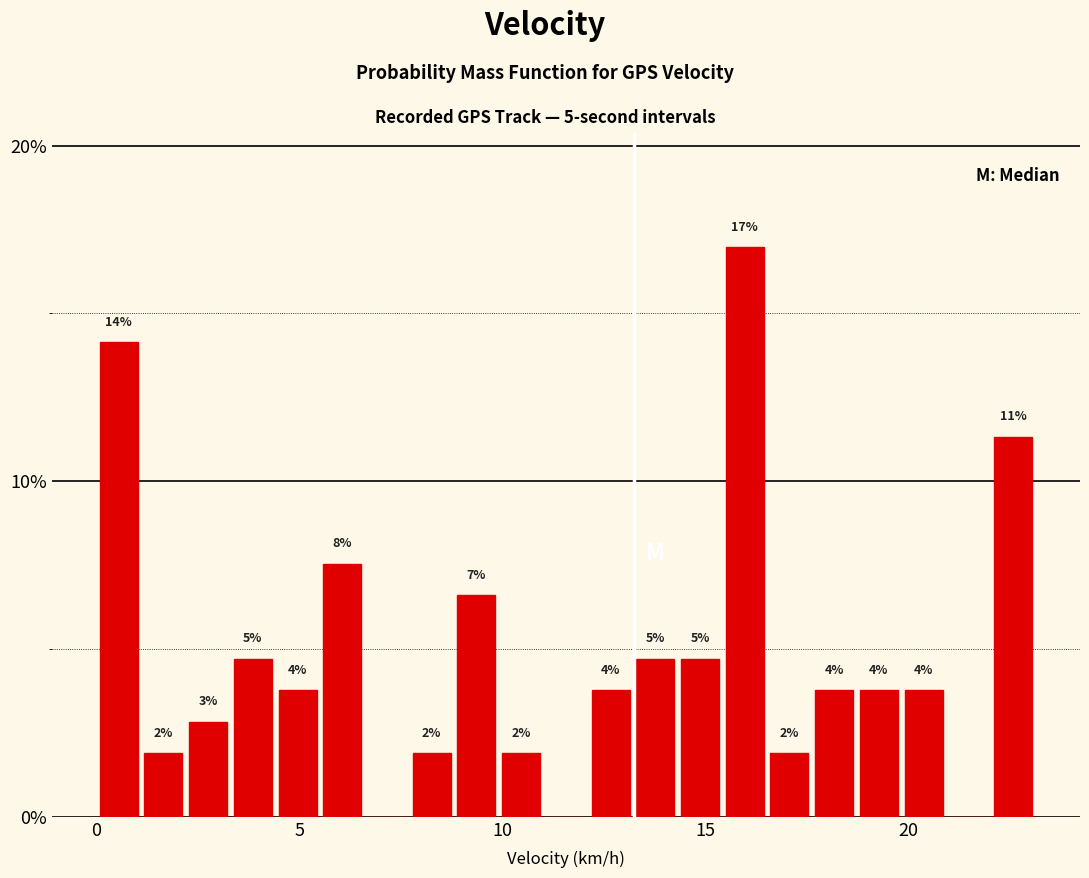

Read against the x-axis, roughly where is the centre of the tallest bar?

16.0